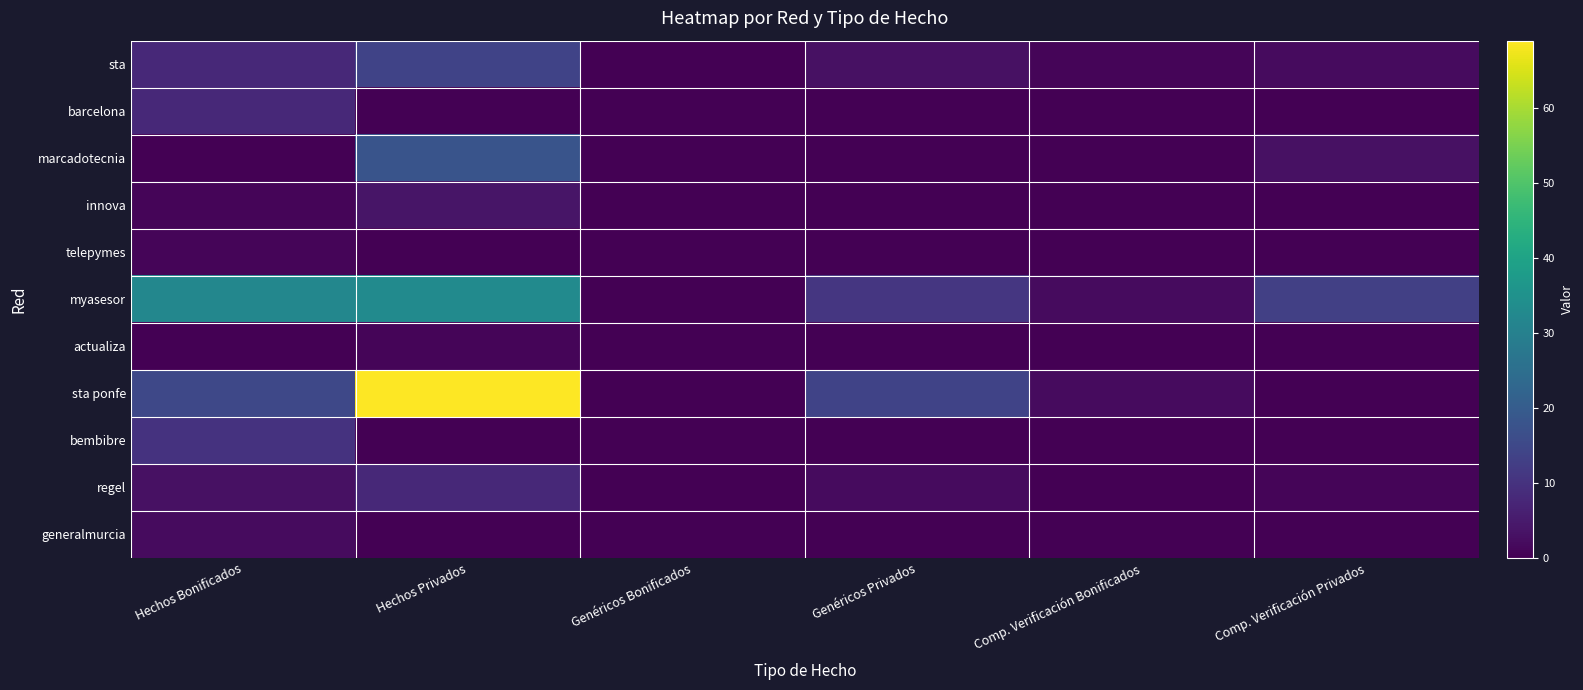

Which has a higher value, Hechos Privados or Genéricos Privados?

Hechos Privados